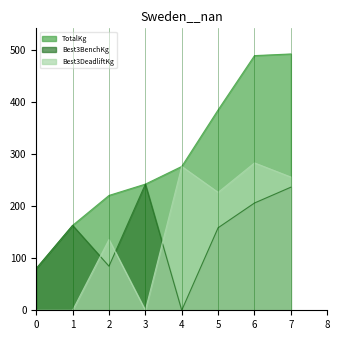

List the series in order of their peak value, highest first.

TotalKg, Best3DeadliftKg, Best3BenchKg